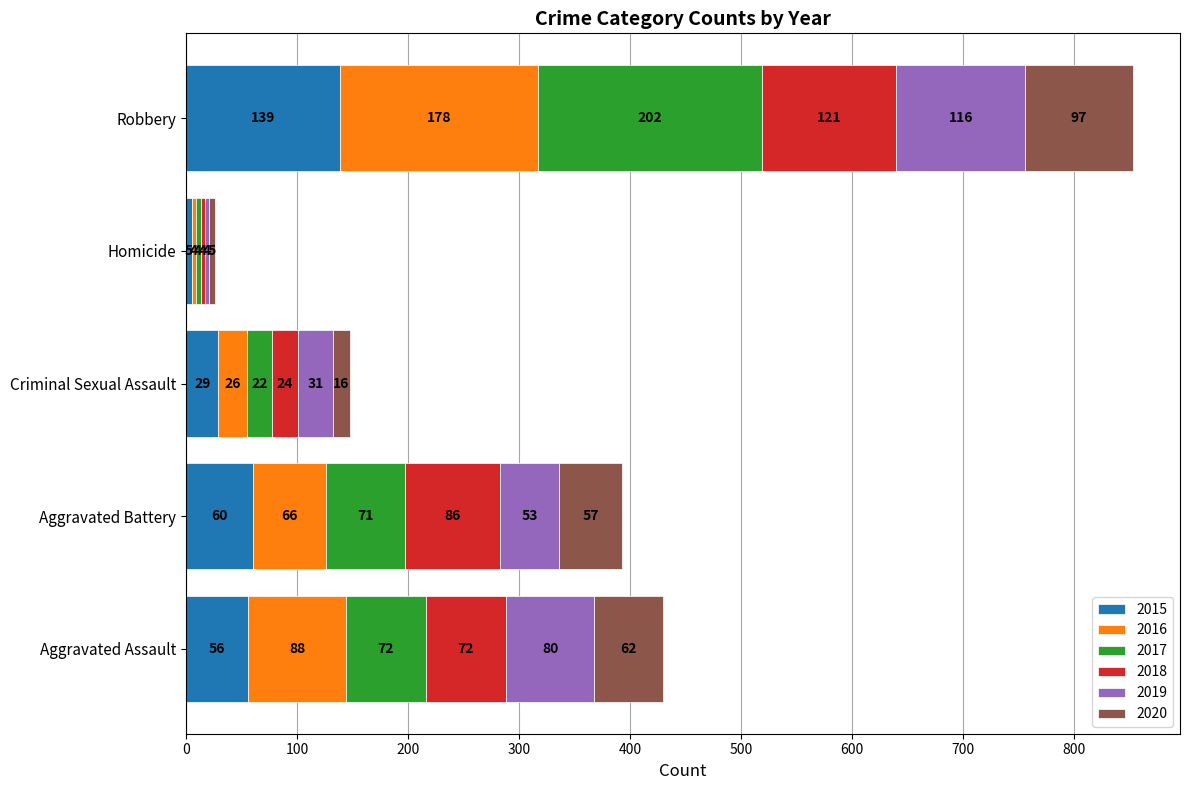

What is the approximate value of 2015 at Aggravated Battery, to the nearest 10?

60